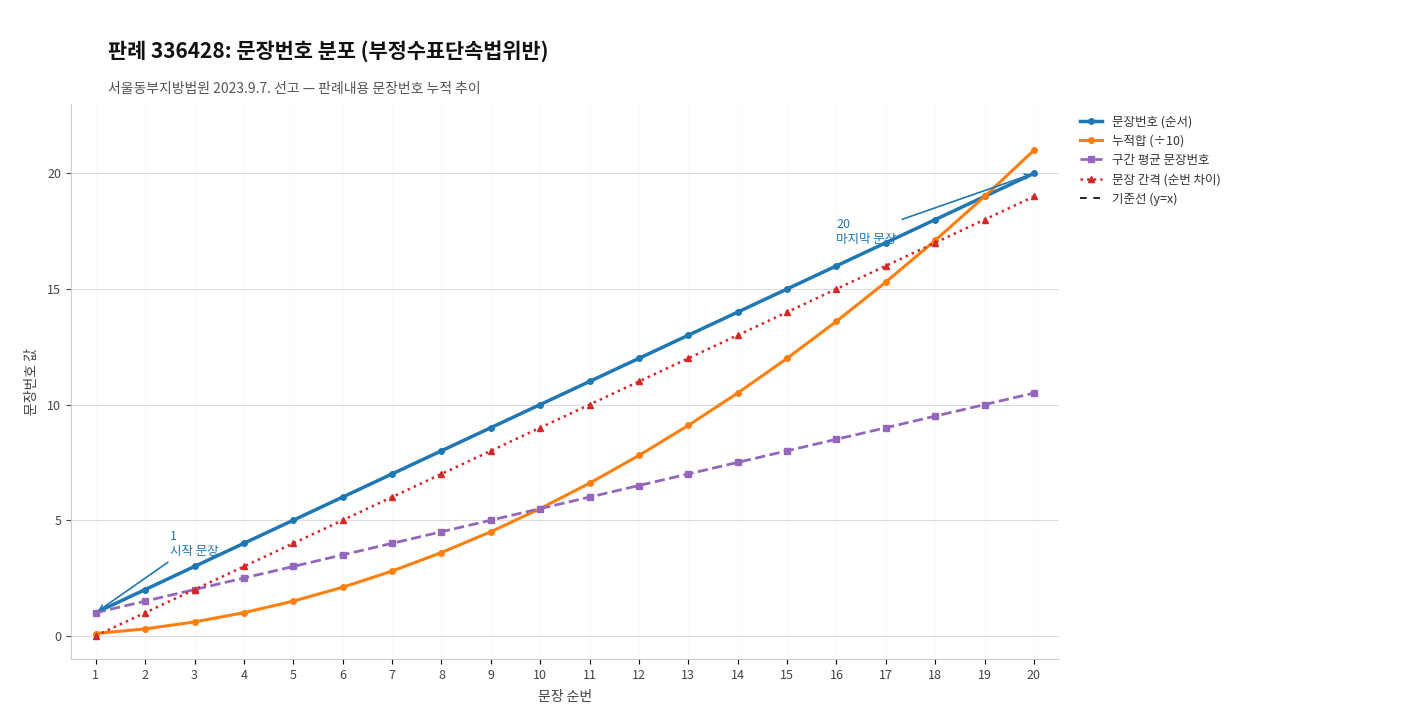

Rank the series by their maximum value, from highest to lowest.

누적합 (÷10), 문장번호 (순서), 기준선 (y=x), 문장 간격 (순번 차이), 구간 평균 문장번호